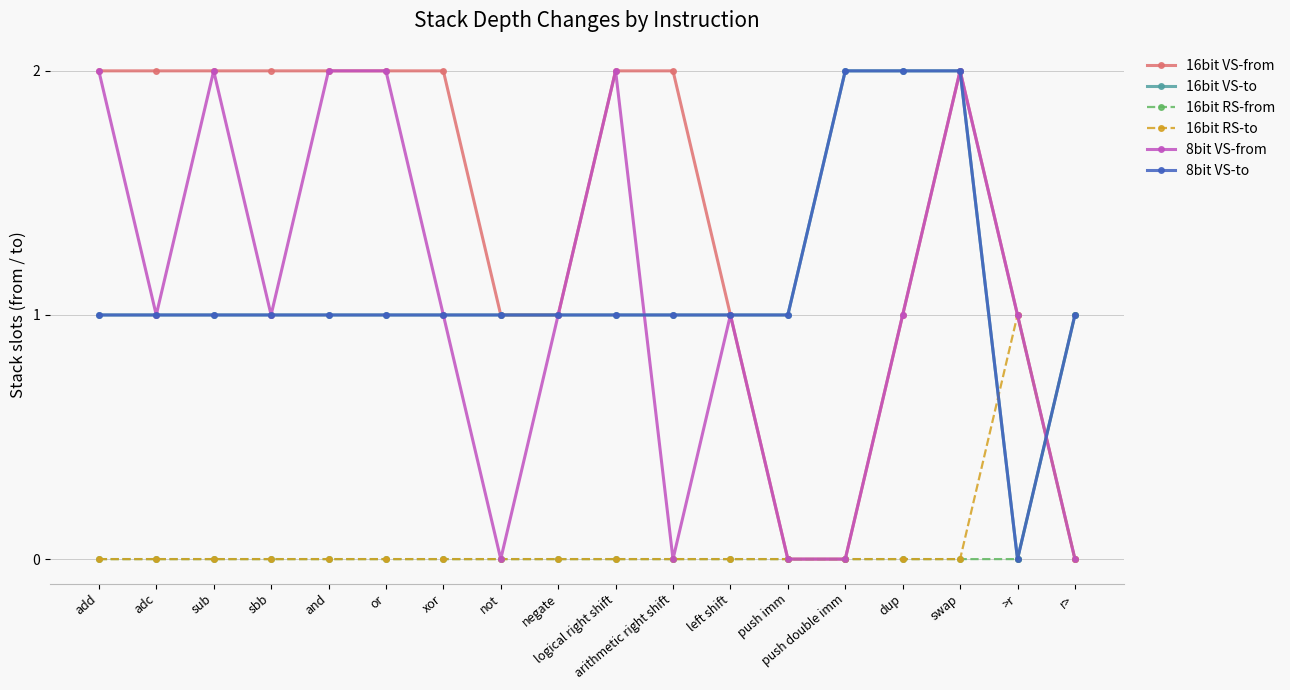

Is this an area chart (filled region under the line)?

No